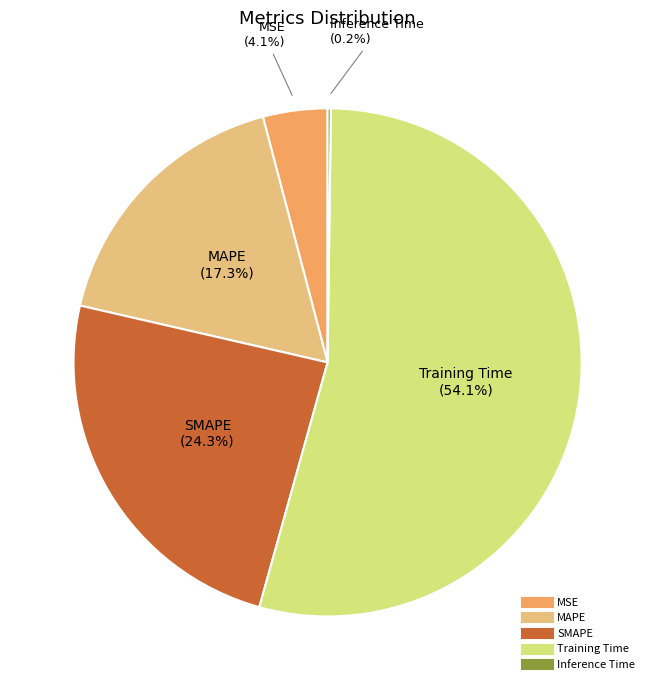

The SMAPE slice represents 24% of the pie. True or false?

True